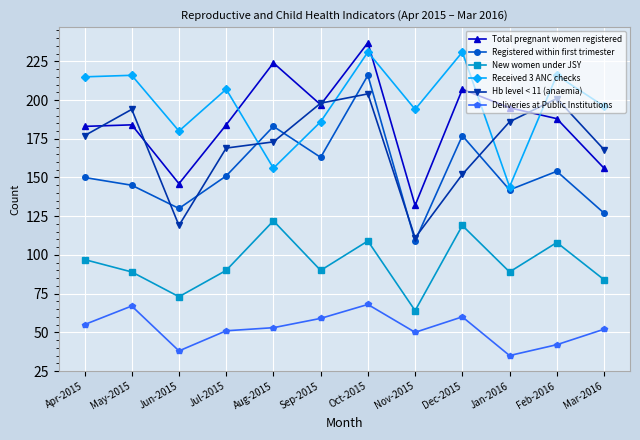

Where is Registered within first trimester nearest to the value 162?

Sep-2015